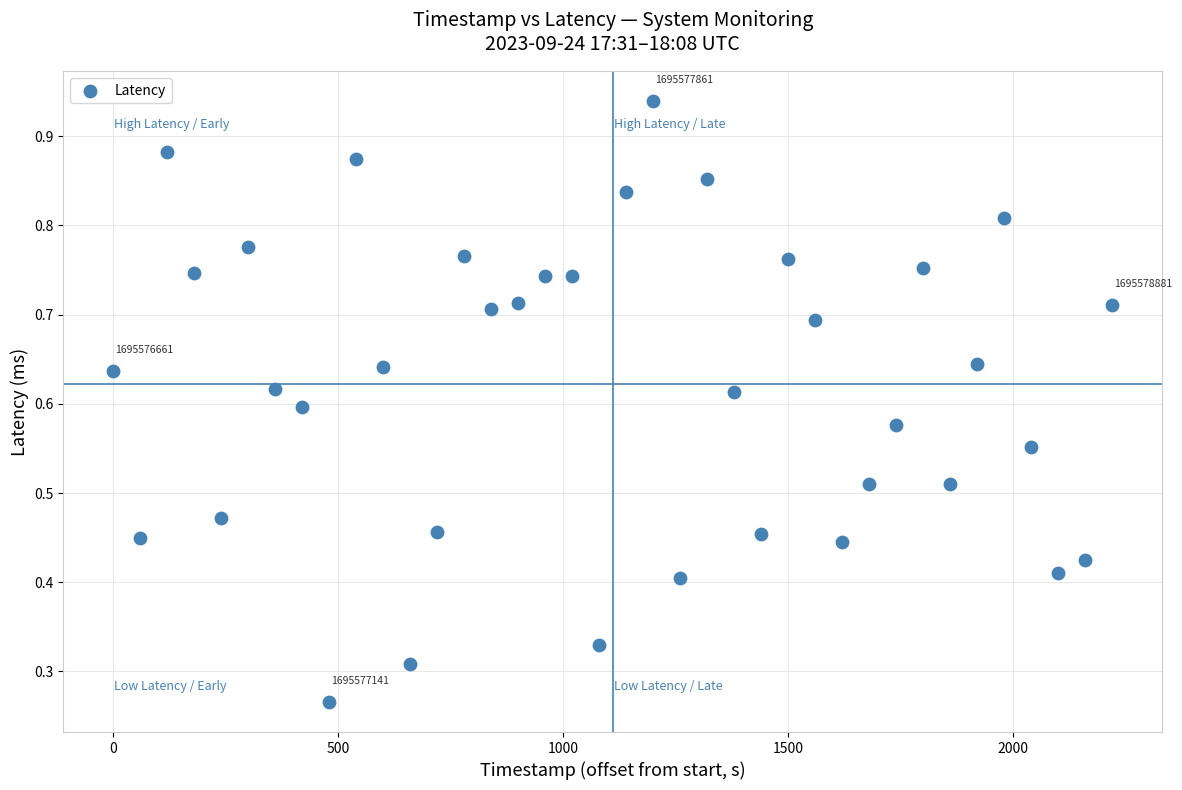

What is the range of X values (max minus min)?

2220.0